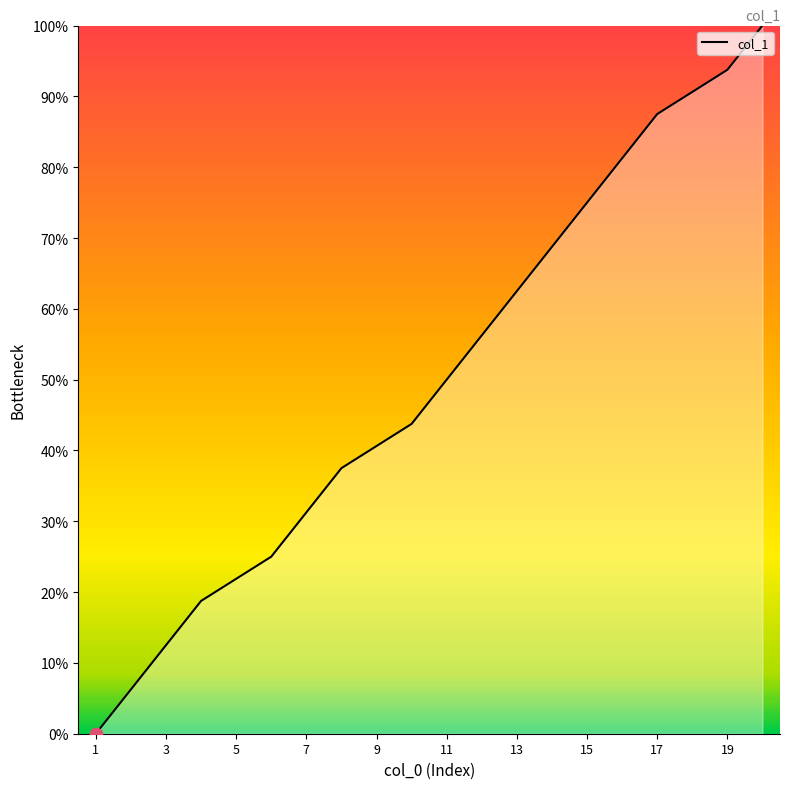

What is the maximum value shown in the chart?

100.0